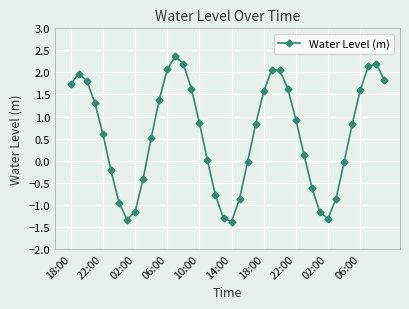

What is the difference between the maximum and minimum values?

3.7